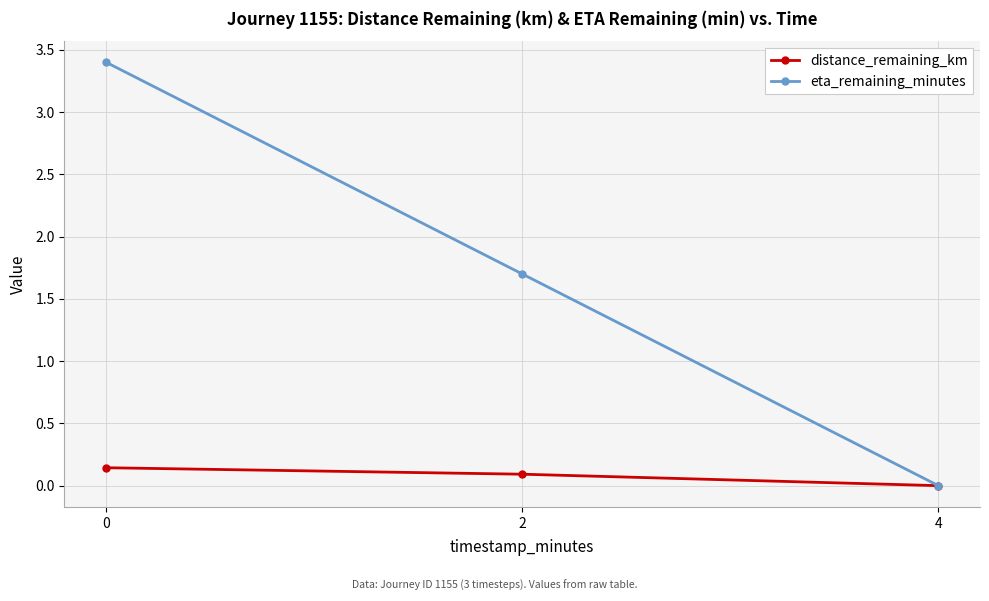

What is the greatest value displayed?

3.4